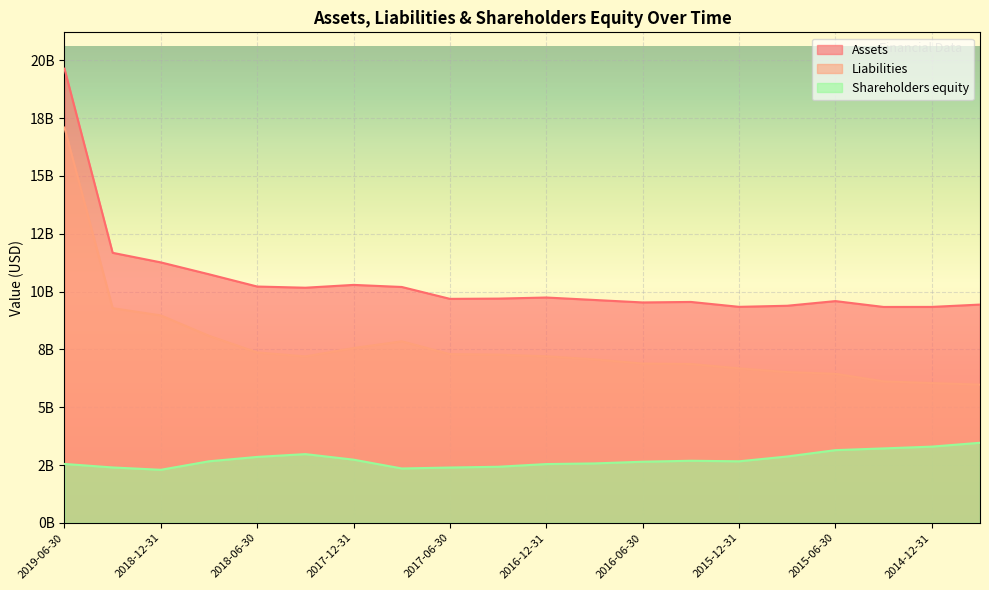

Where is the first local minimum for Liabilities?

2018-03-31